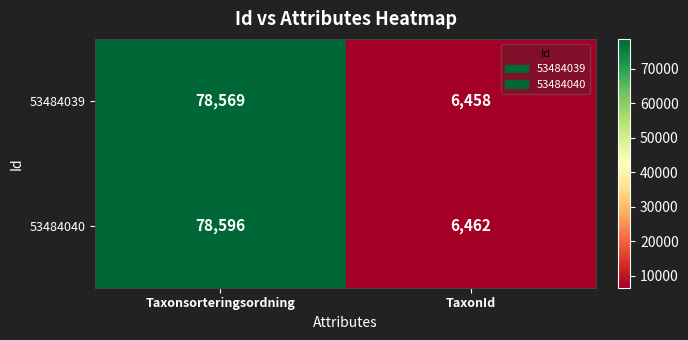

Is it true that 53484039 equals 26477 at Taxonsorteringsordning?

False